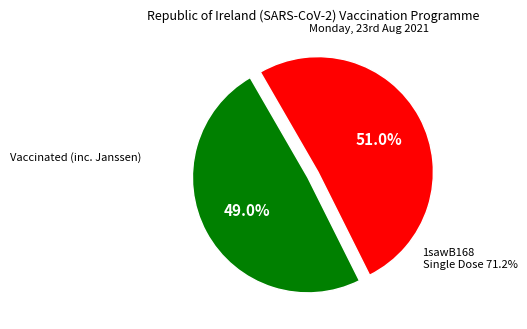

Count the number of slices in the pie.

2